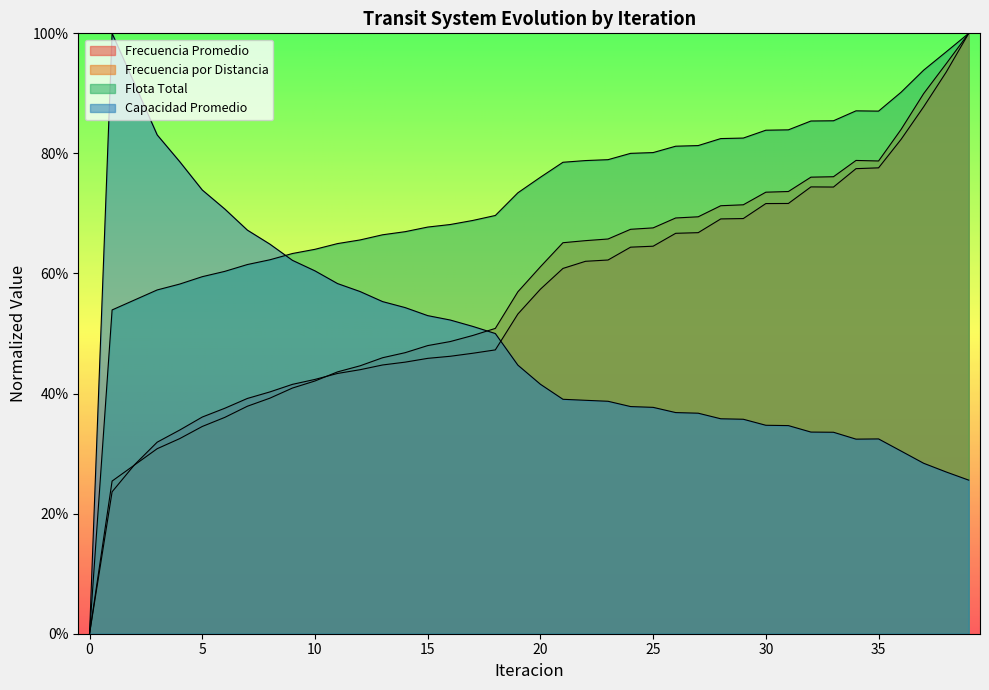

What is the total value across all series at 20?

2.4